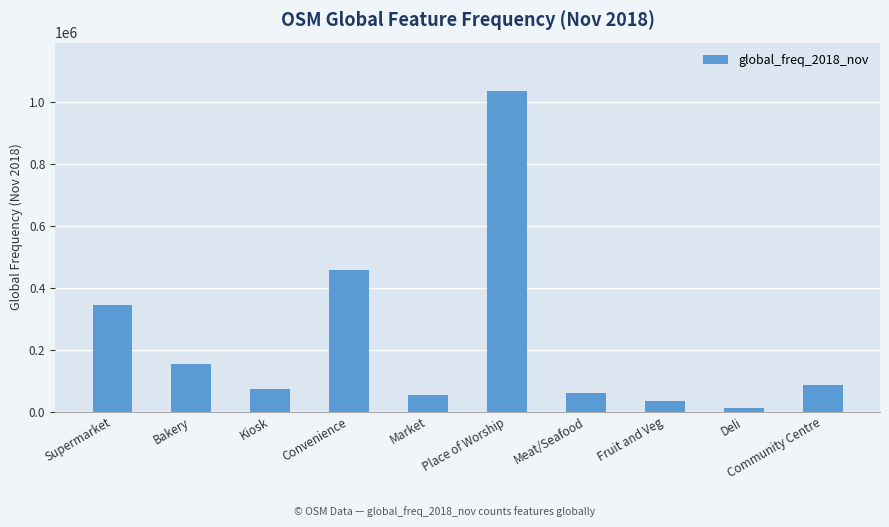

What is the value of the 7th bar from the left?

60510